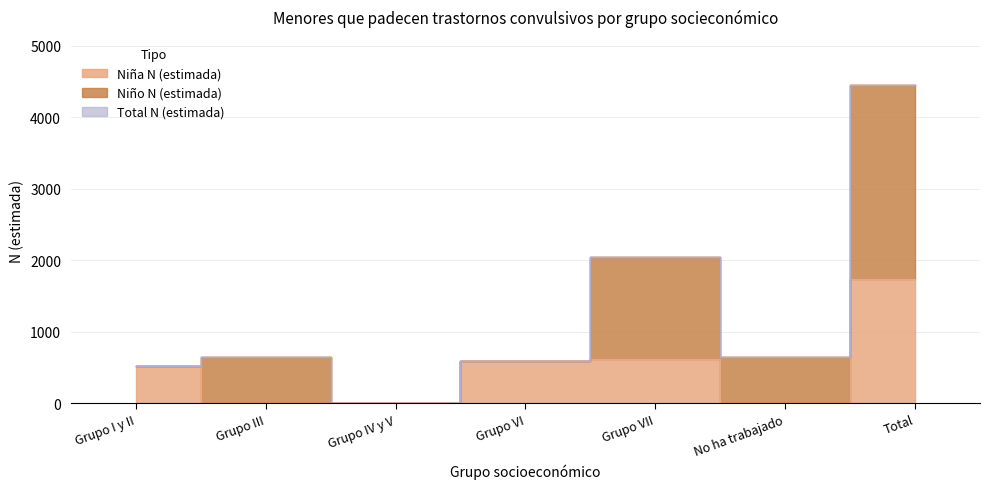

True or false: Total N (estimada) and Niña N (estimada) intersect in this chart.

False